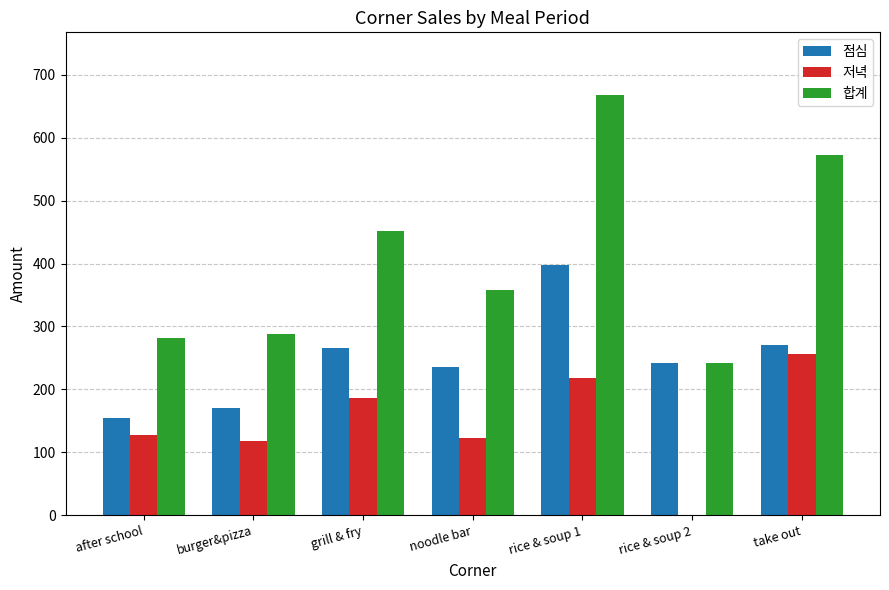

What is the sum of the 합계 values at rice & soup 1 and rice & soup 2?

909.3